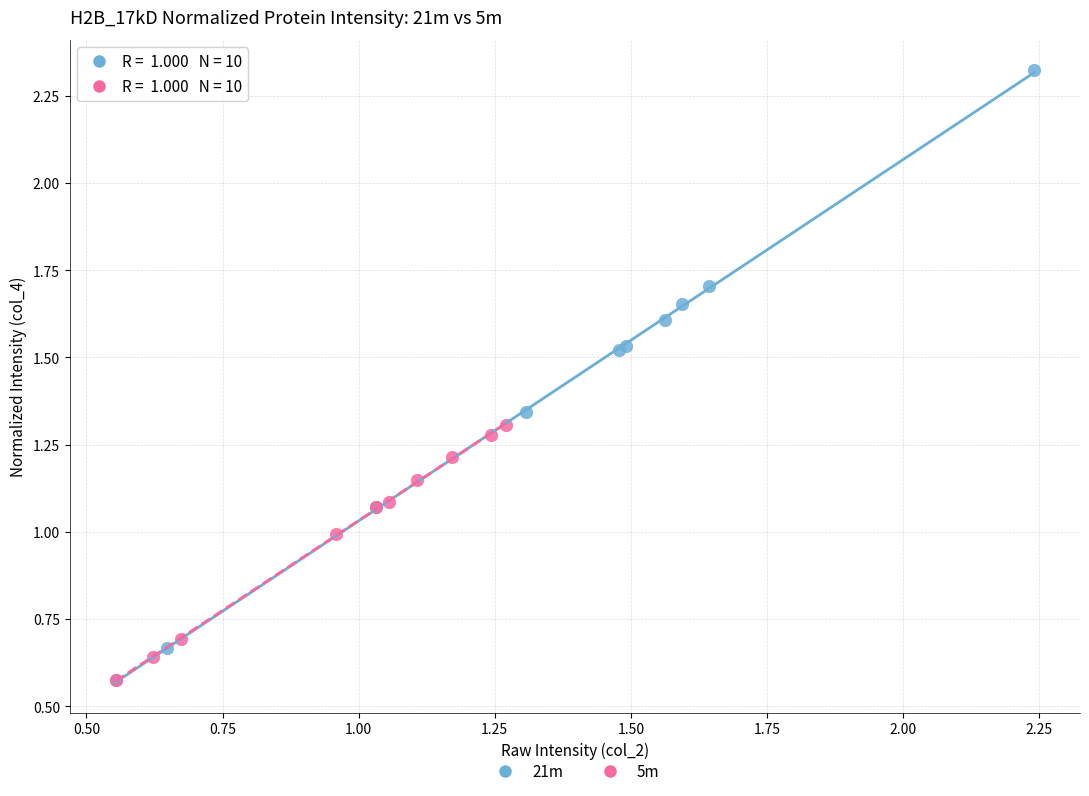

Which series contains the highest Y value?

21m